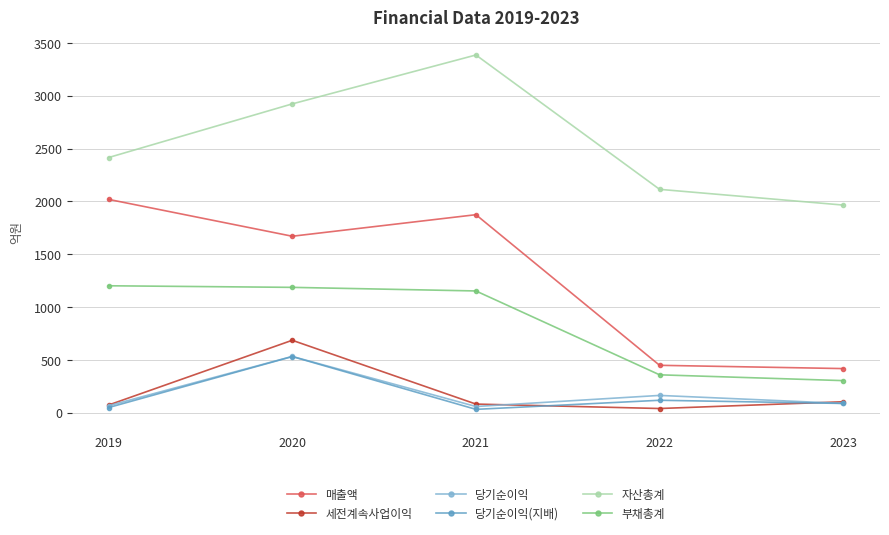

What is the maximum value for 부채총계?

1202